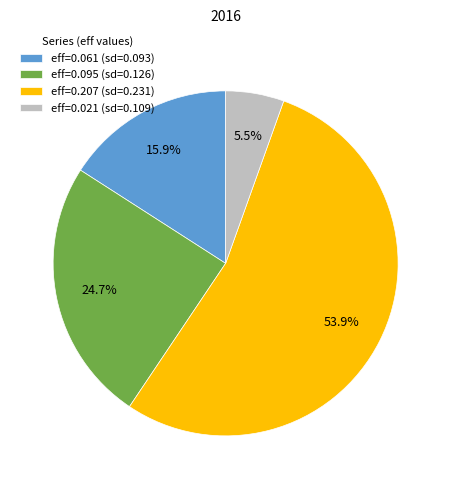

Rank the categories by value from highest to lowest.

eff=0.207 (sd=0.231), eff=0.095 (sd=0.126), eff=0.061 (sd=0.093), eff=0.021 (sd=0.109)